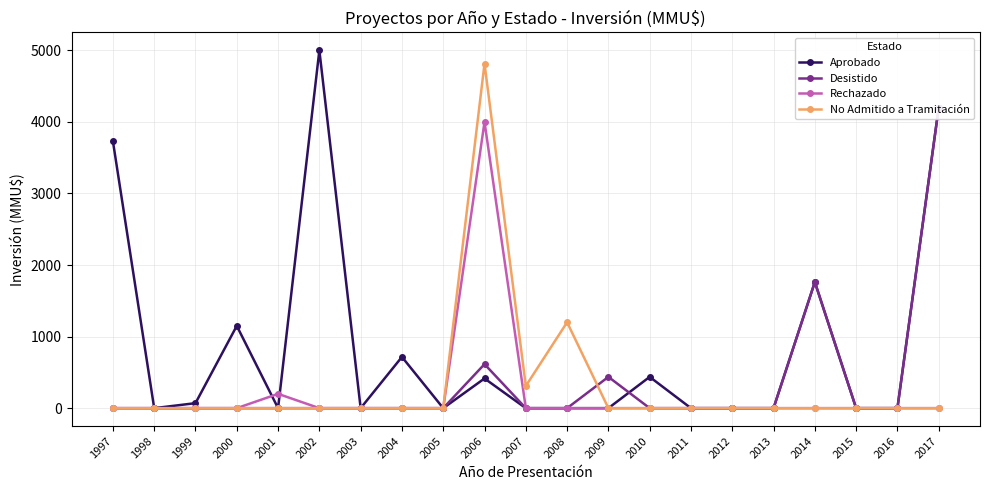

Is the value of No Admitido a Tramitación at 2017 greater than the value of Desistido at 2008?

No